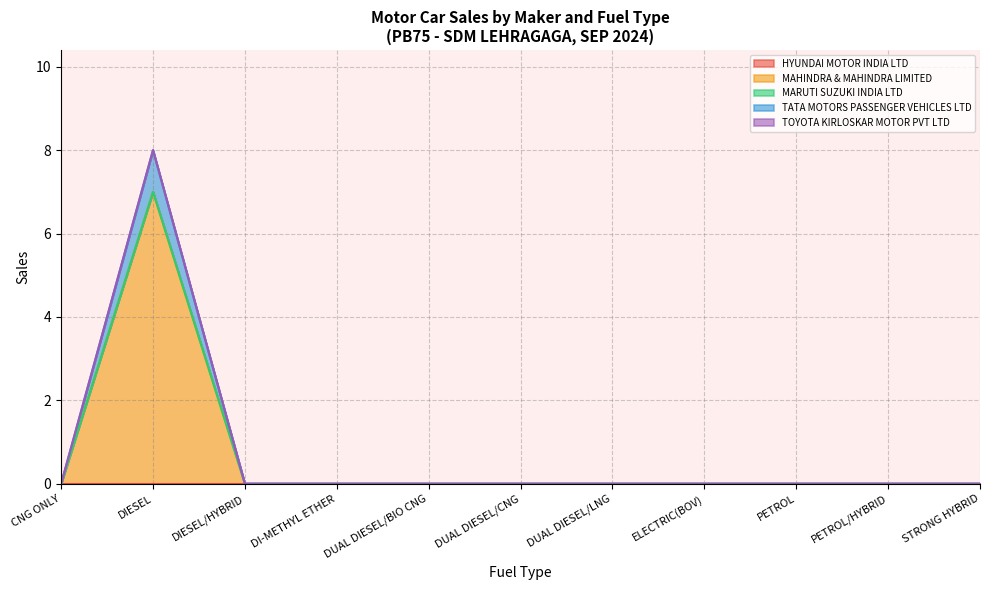

How many values in TATA MOTORS PASSENGER VEHICLES LTD are above zero?

1